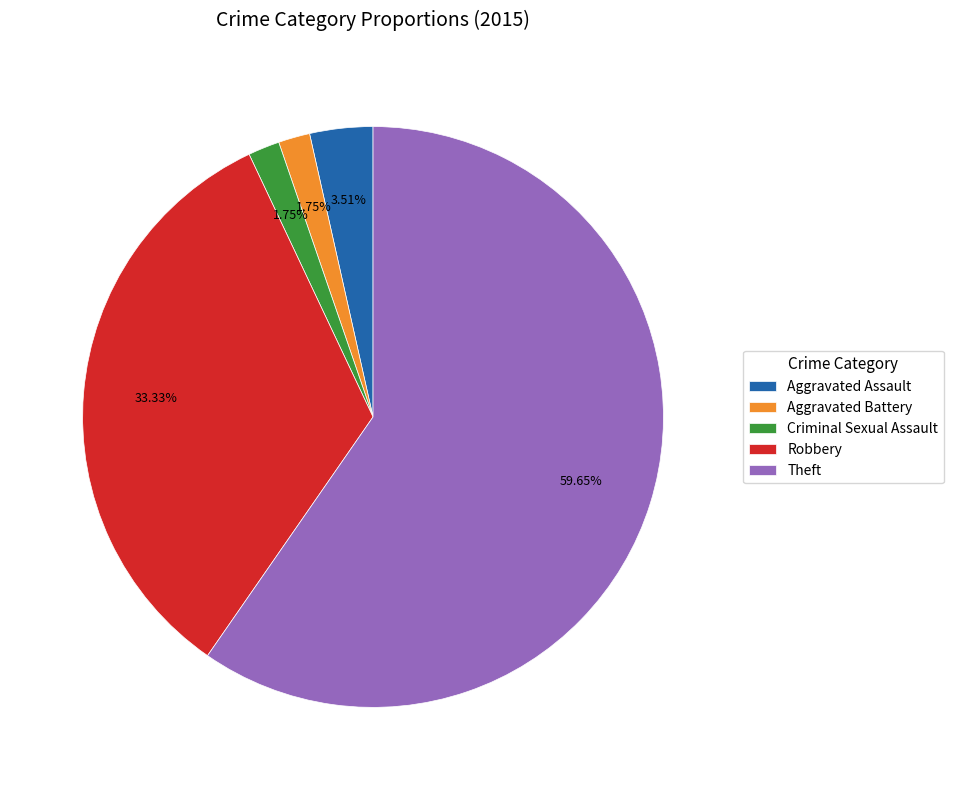

What percentage is the Theft slice, to the nearest percent?

60%